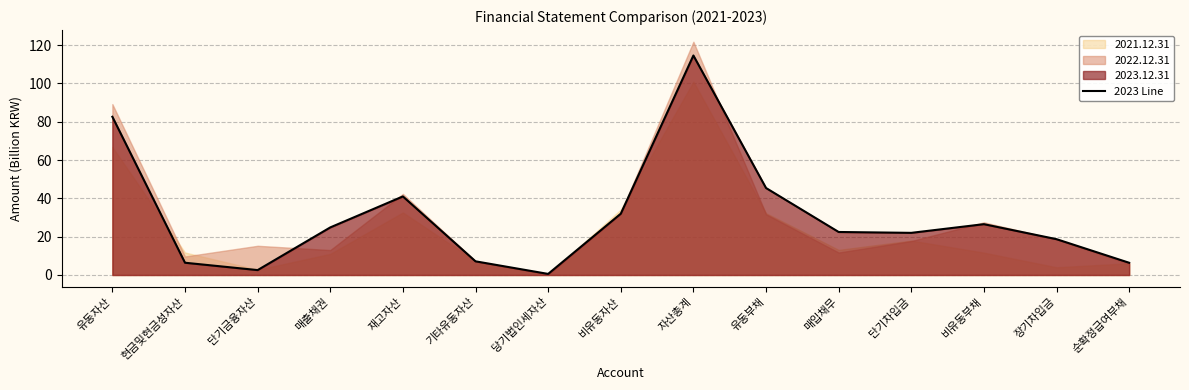

Which category has the highest value across all series?

자산총계